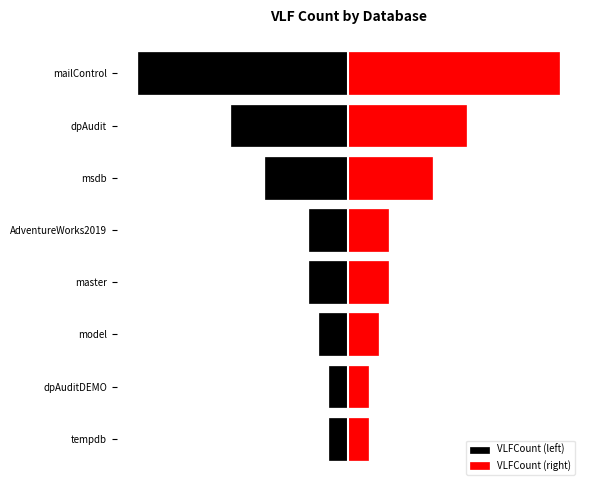

List the series in order of their overall mean, highest first.

VLFCount (right), VLFCount (left)